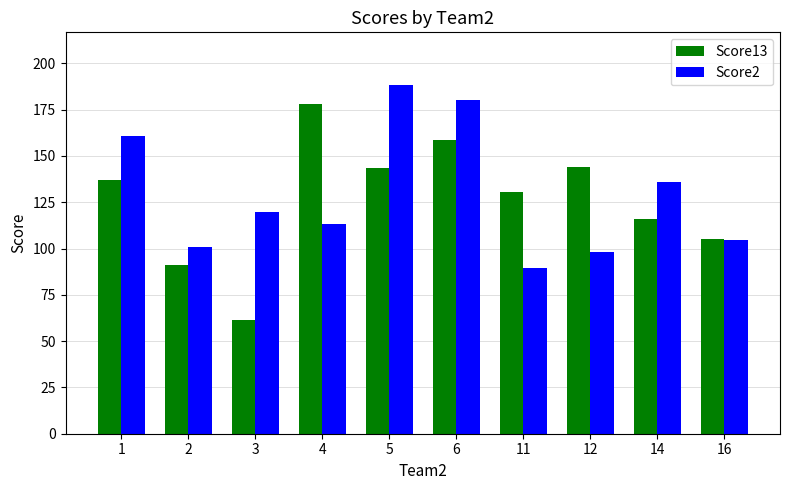

What is the highest value of the Score13 series?

178.0